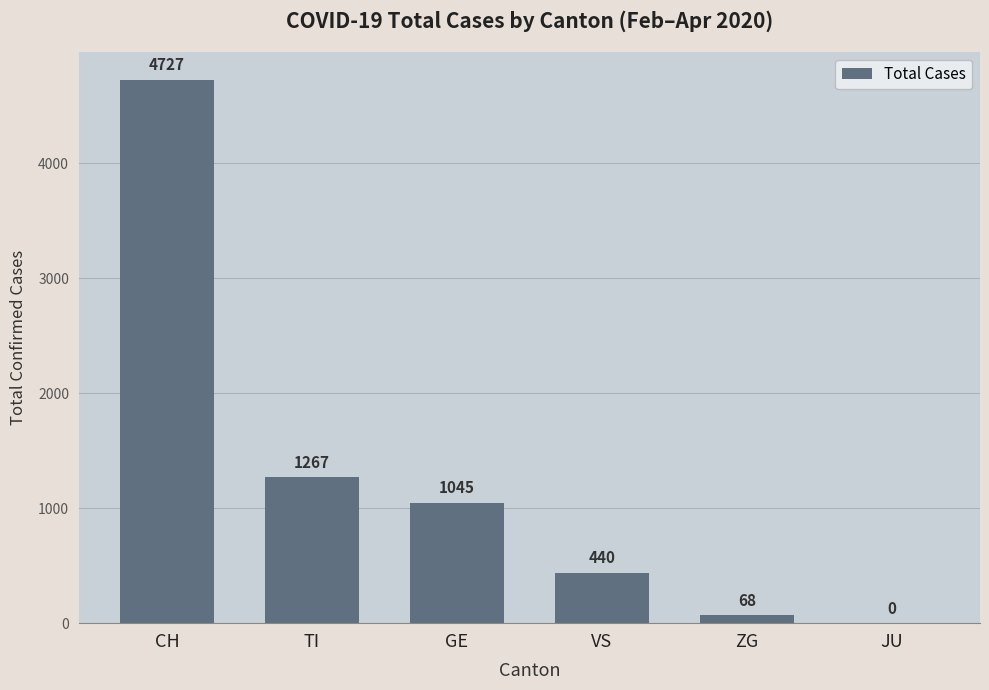

Which has a higher value, ZG or GE?

GE